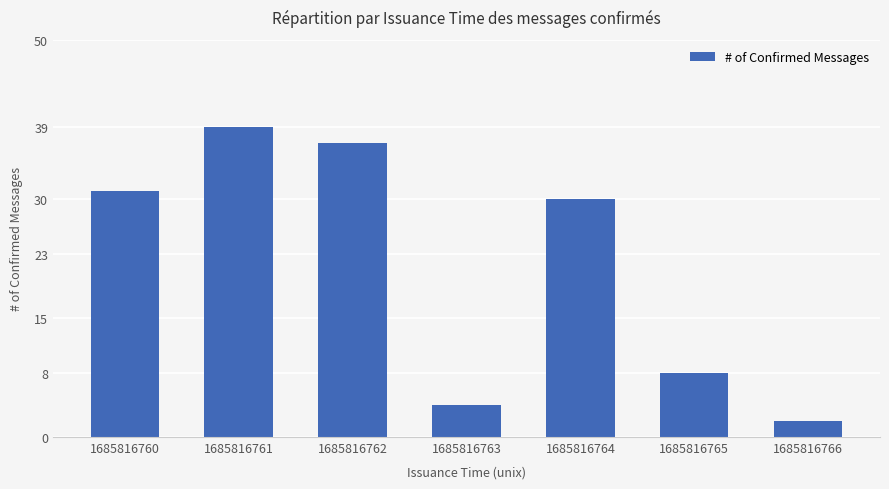

The value at 1685816766 is 2. True or false?

True